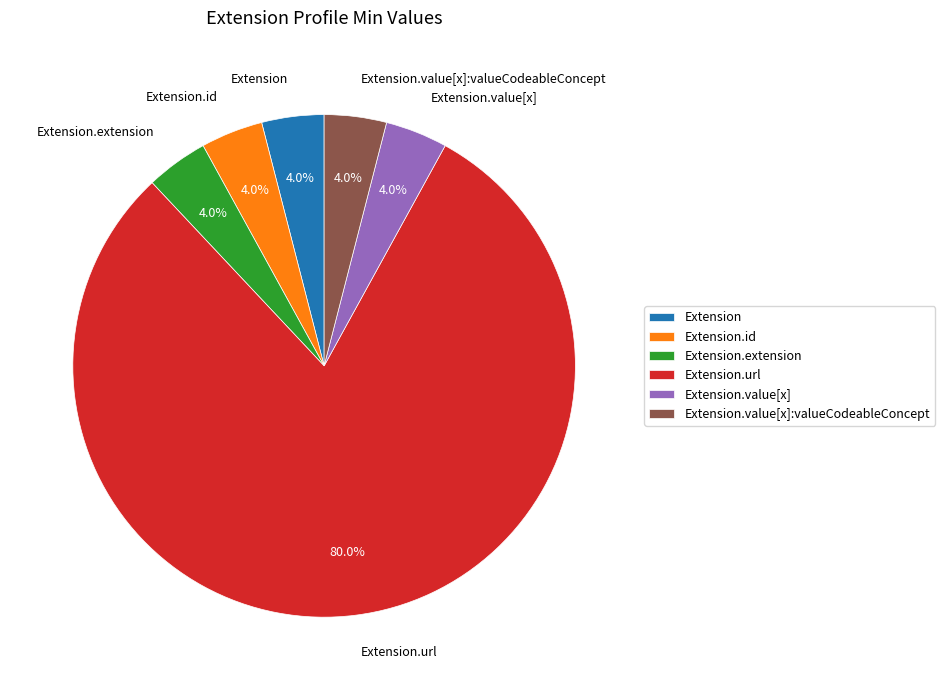

Which category accounts for the majority?

Extension.url